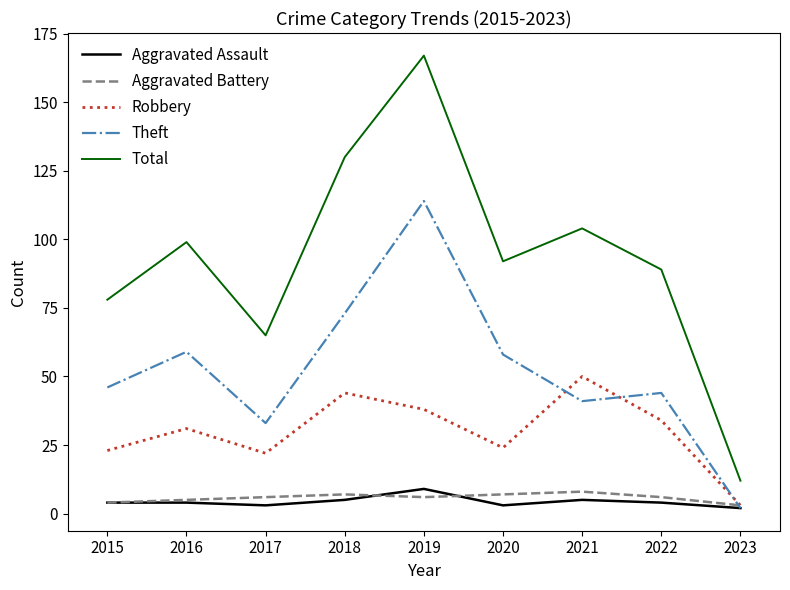

What is the difference between the Robbery values at 2018 and 2017?

22